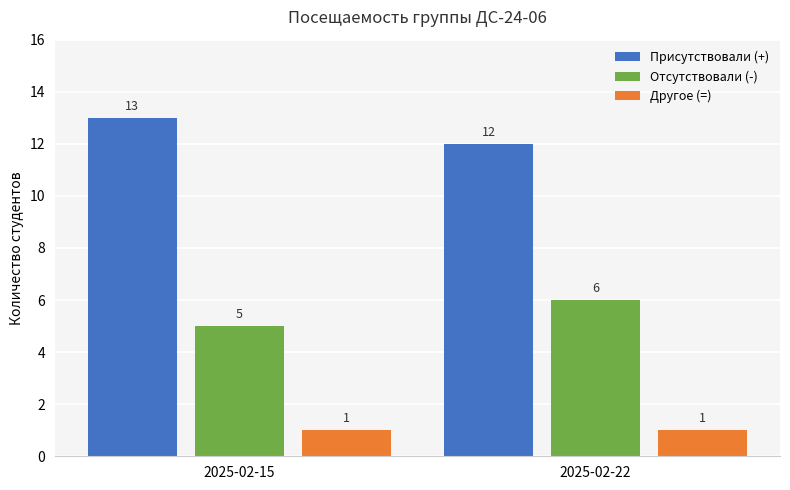

What is the lowest value of the Присутствовали (+) series?

12